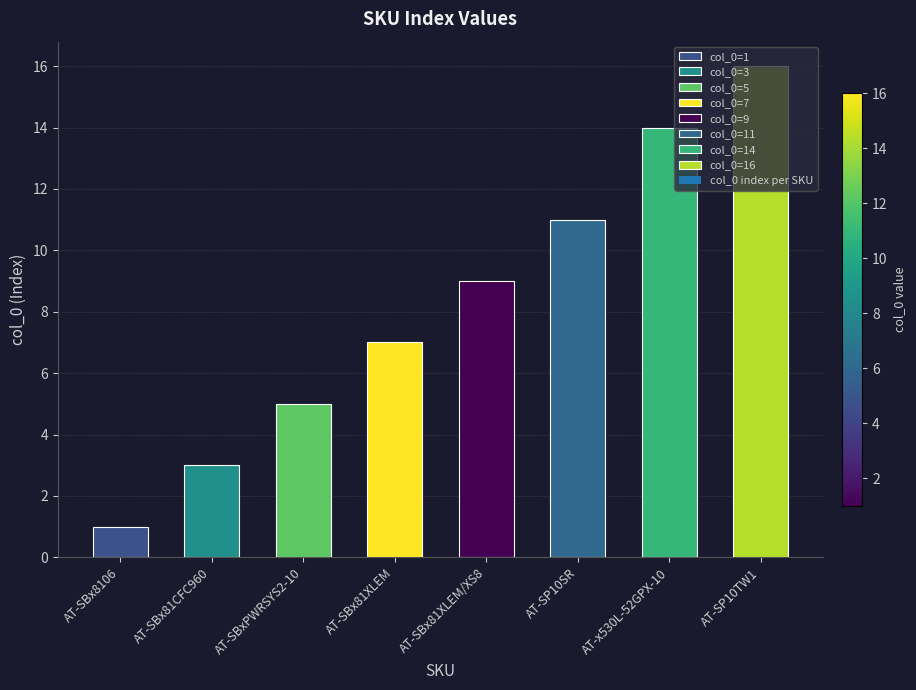

Which has a higher value, AT-SBxPWRSYS2-10 or AT-SBx81XLEM?

AT-SBx81XLEM